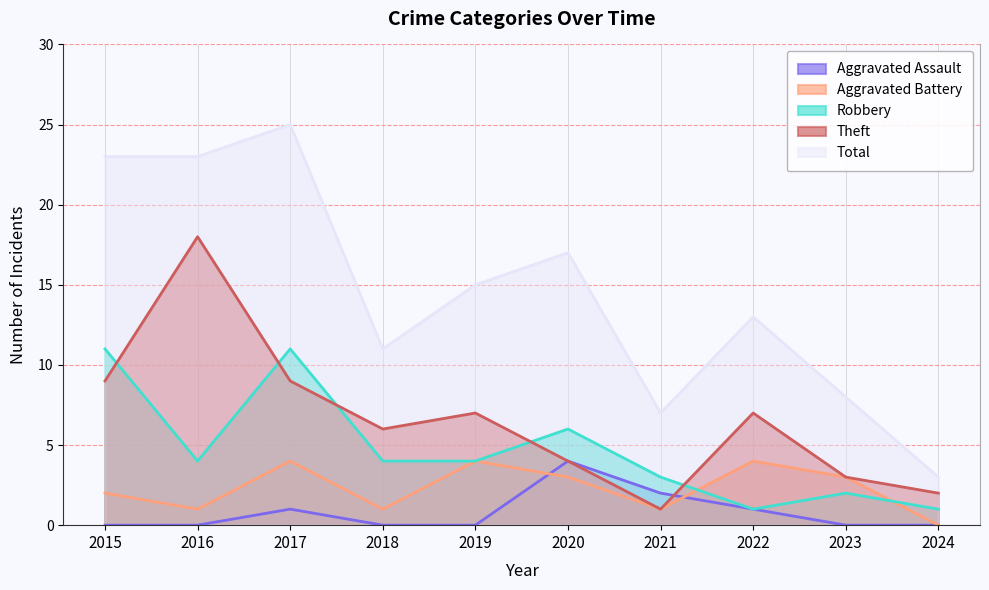

How many Robbery values are between 2 and 6?

6